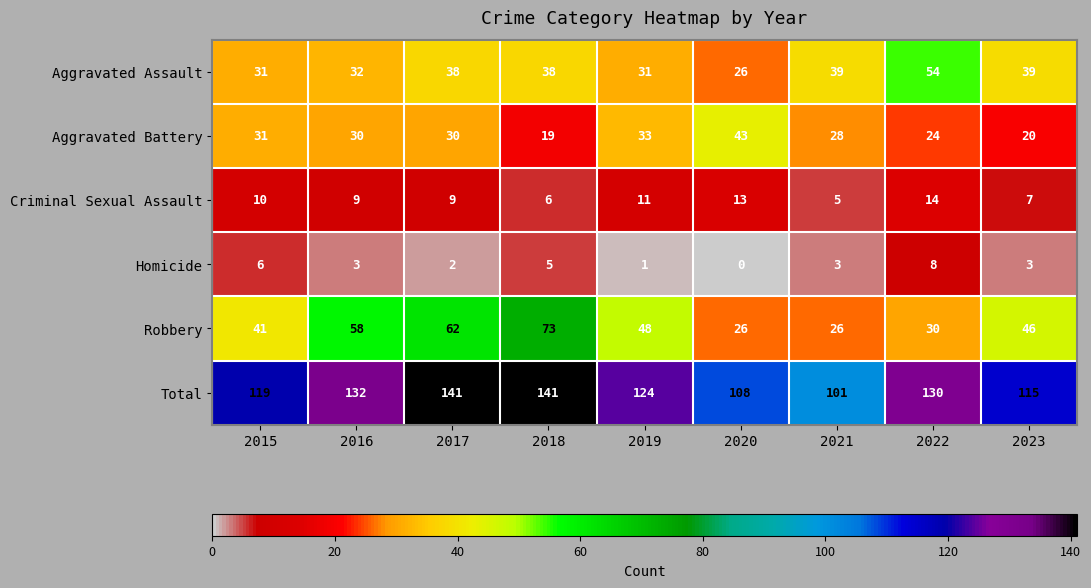

The value of Aggravated Battery at 2016 is 30. True or false?

True